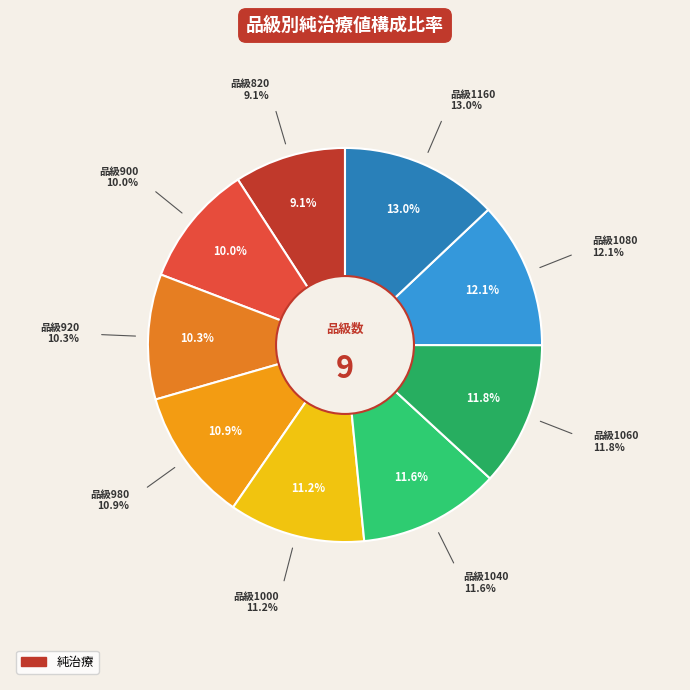

To the nearest percent, what is the difference between the largest and smallest slice percentages?

4%